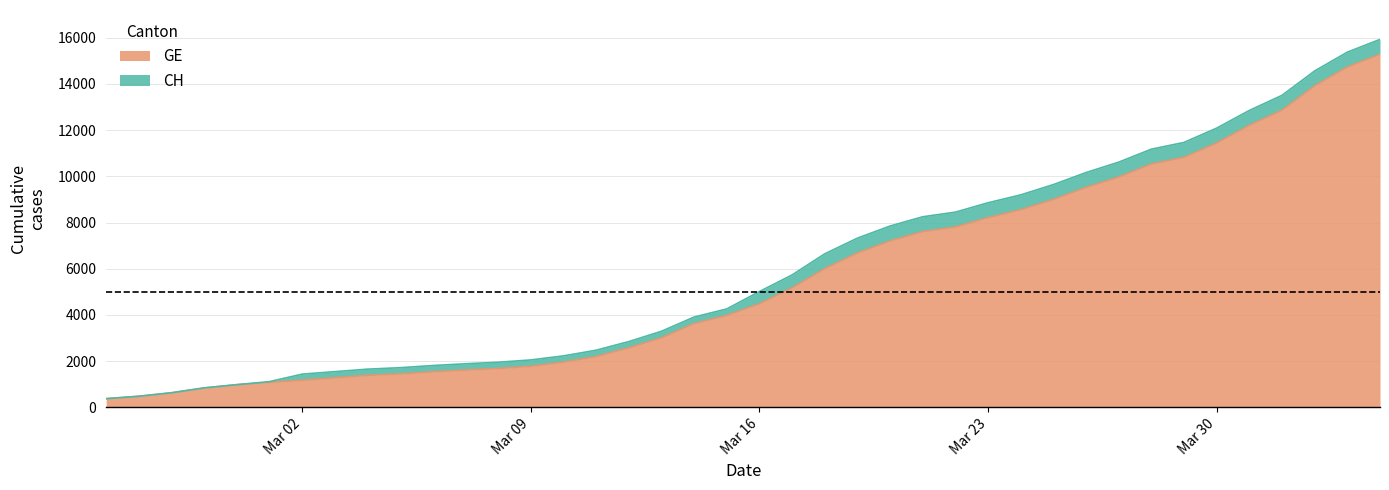

What are all the series names shown in the legend?

GE, CH